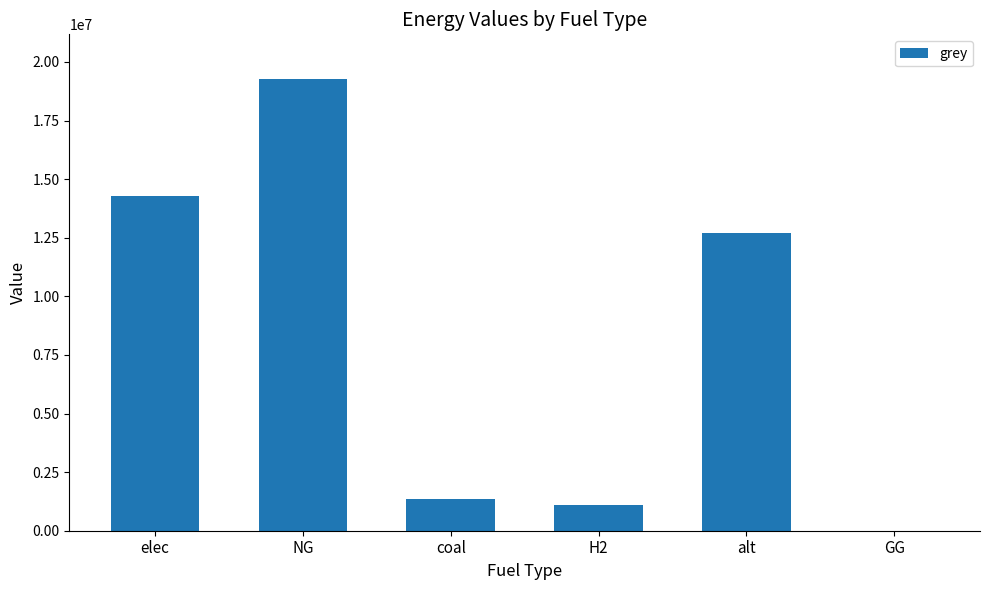

At which label does the data first exceed 12693296?

elec